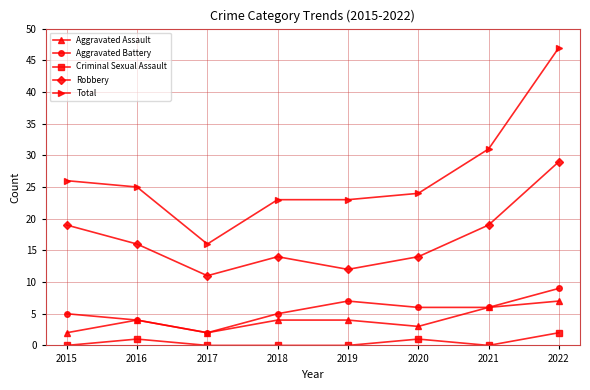

List the series in order of their peak value, lowest first.

Criminal Sexual Assault, Aggravated Assault, Aggravated Battery, Robbery, Total